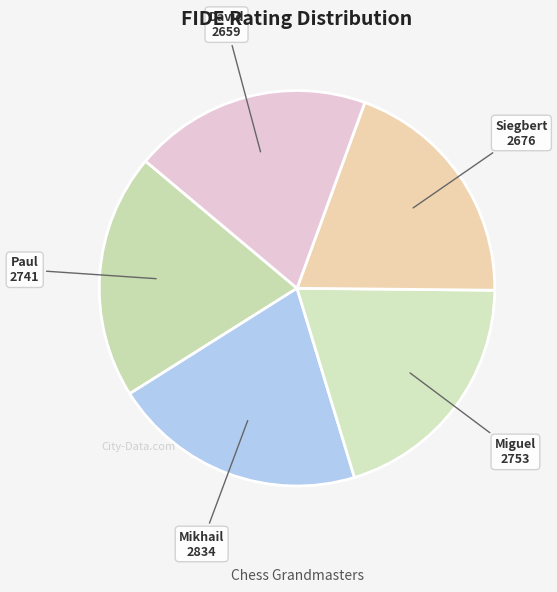

Between Mikhail and Paul, which is larger?

Mikhail